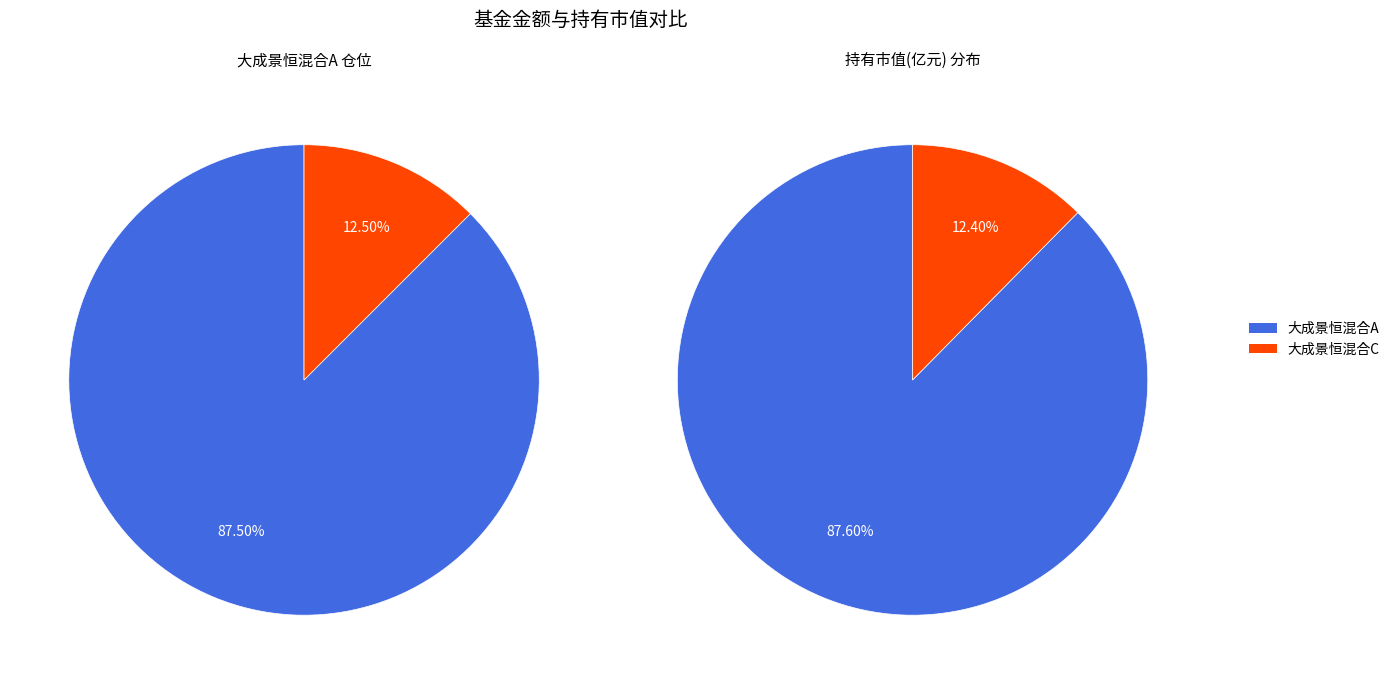

Combined, what portion of the pie is 大成景恒混合C and 大成景恒混合A?

100.0%